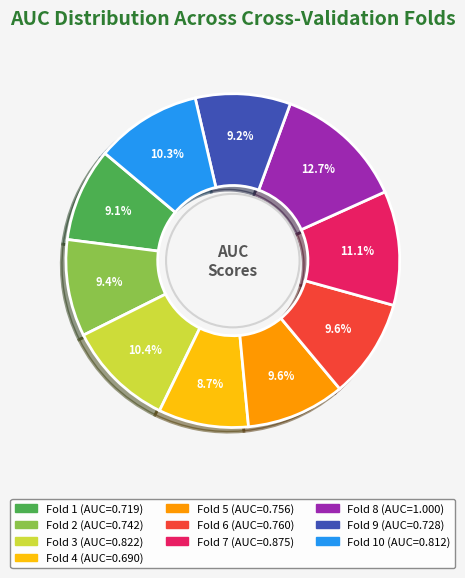

Does any single category account for the majority?

No